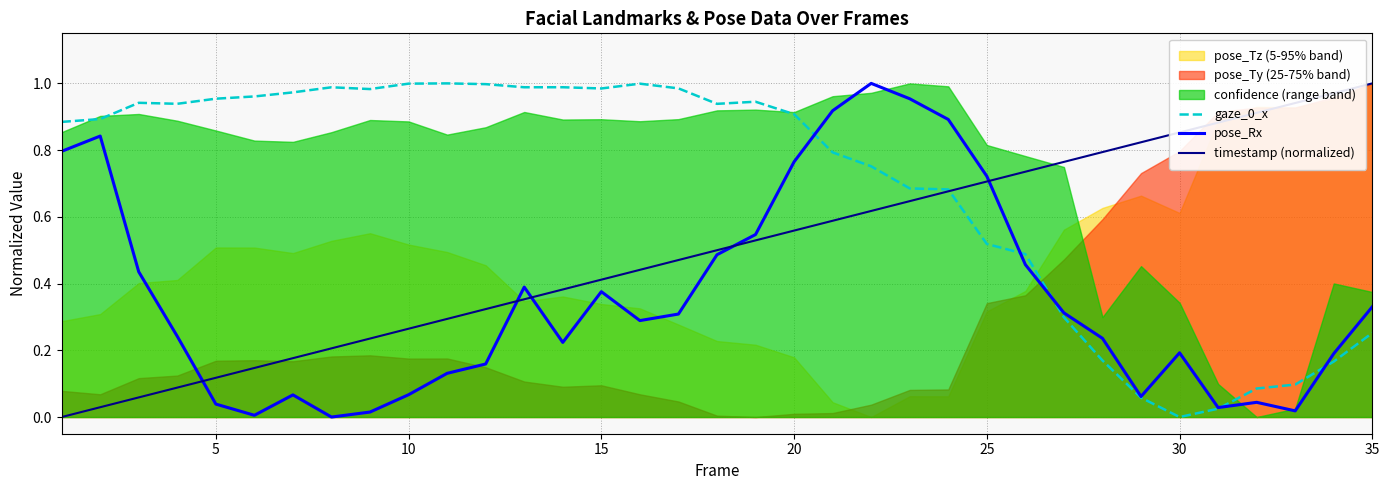

True or false: pose_Rx has a value of 0.1 at 5.

False